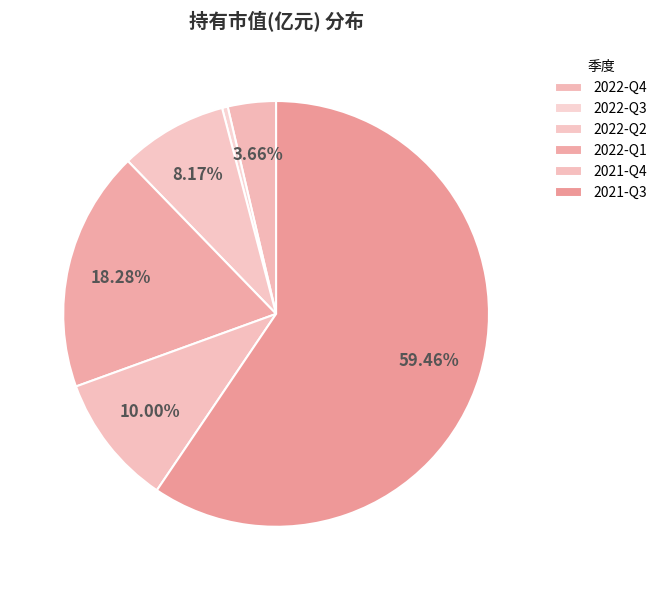

Does any single category account for the majority?

Yes